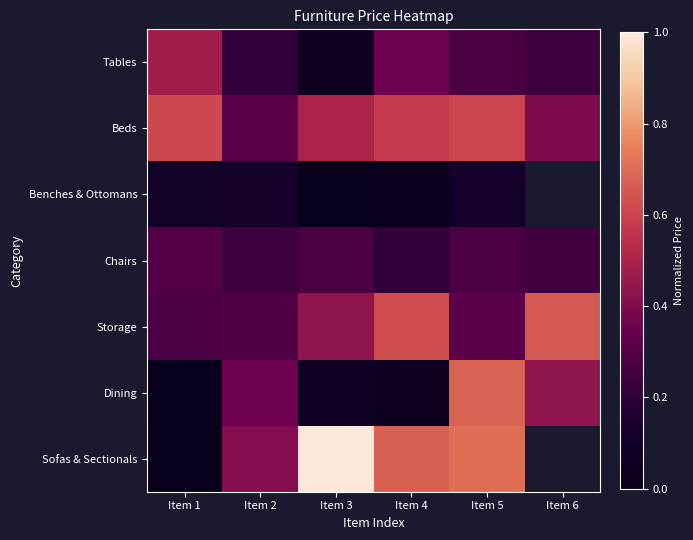

What is the minimum value for Tables?

0.1